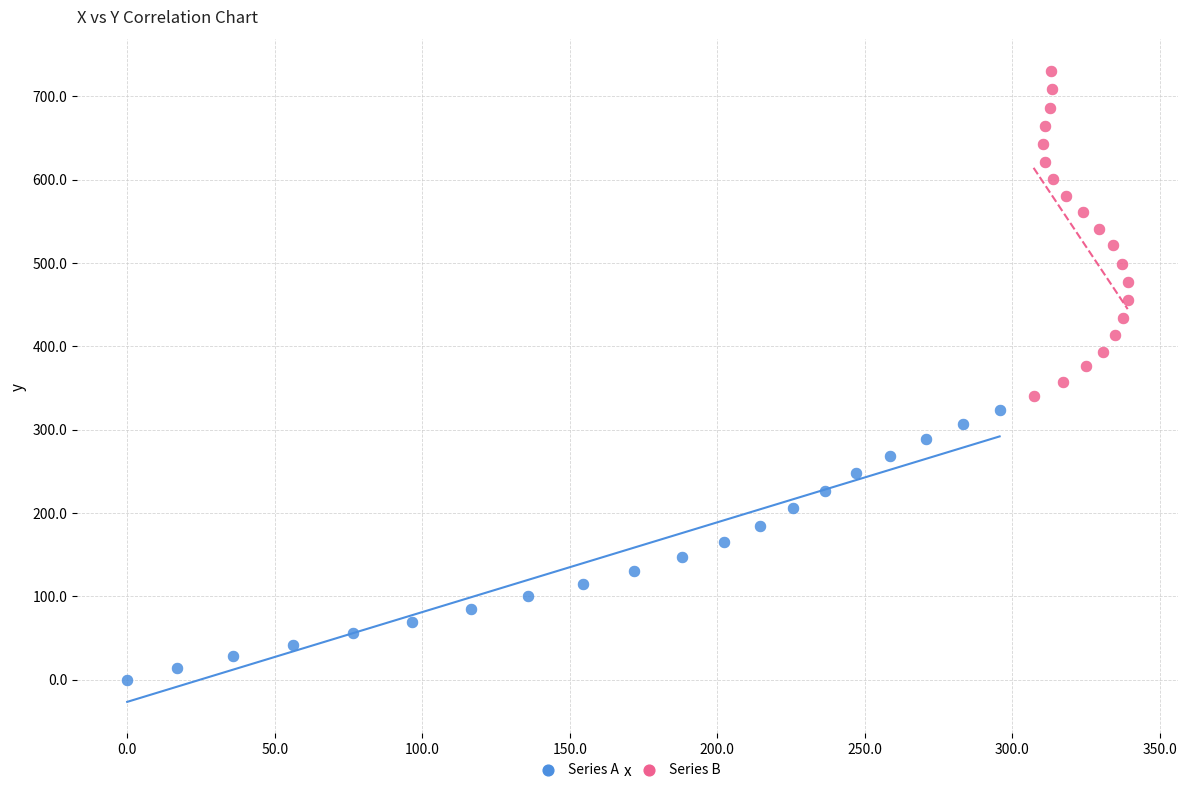

What are all the series names shown in the legend?

Series A, Series B